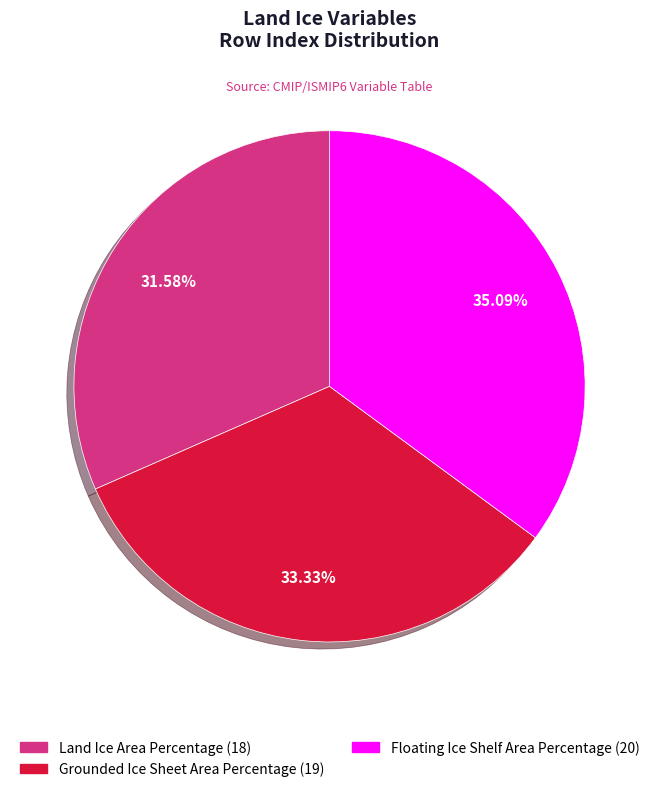

What percentage is the Land Ice Area Percentage slice, to the nearest percent?

32%